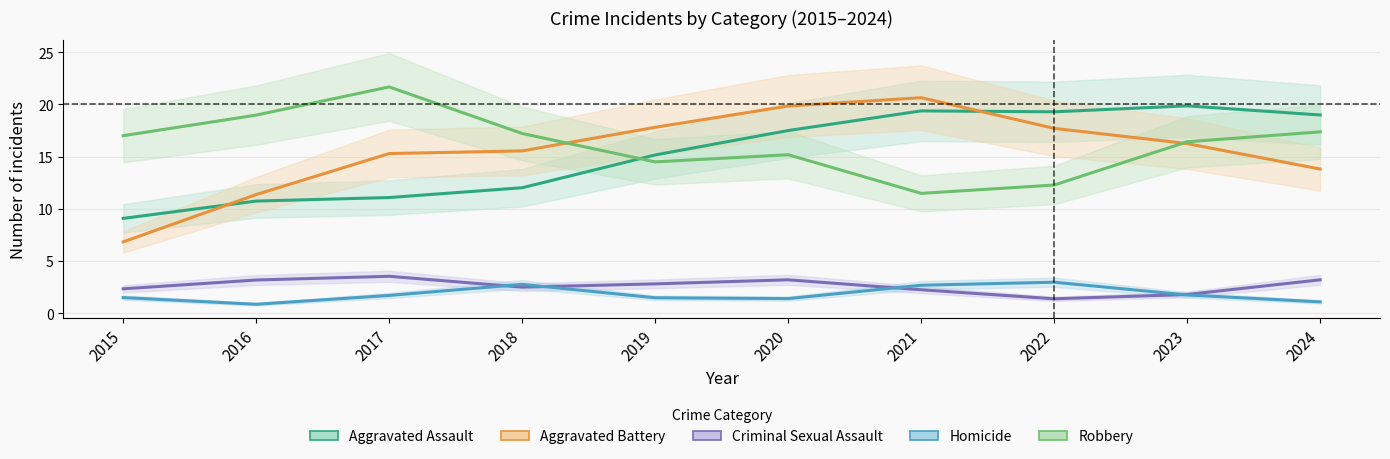

Which category has the highest value across all series?

2017